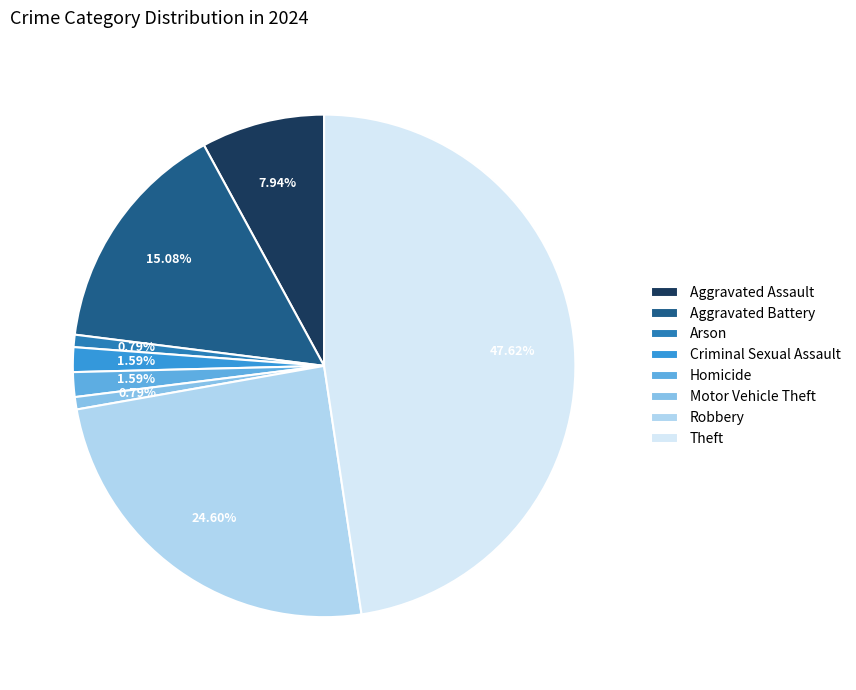

Is there any slice that represents more than half of the pie?

No